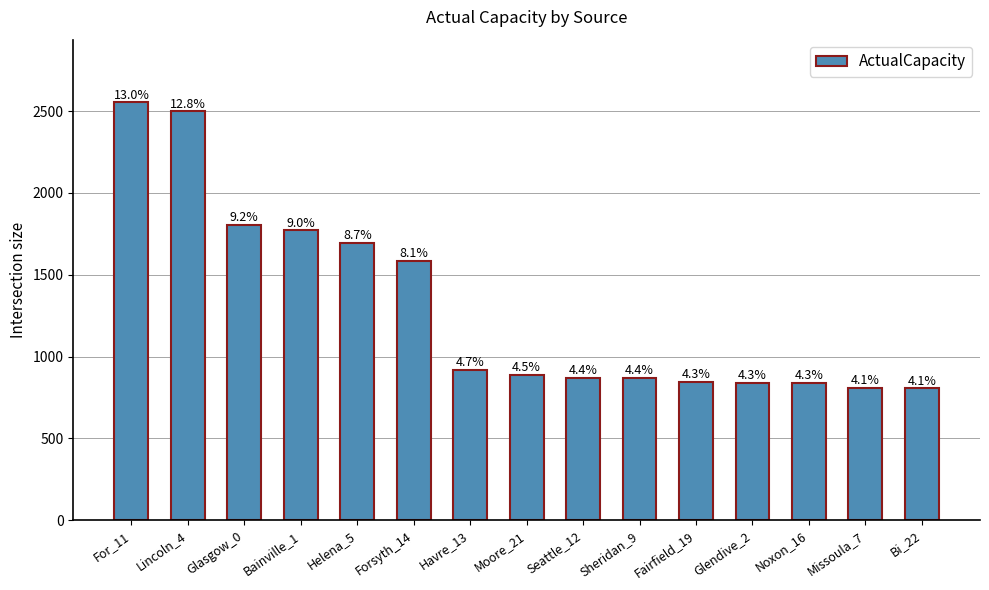

How many bars are there in total?

15